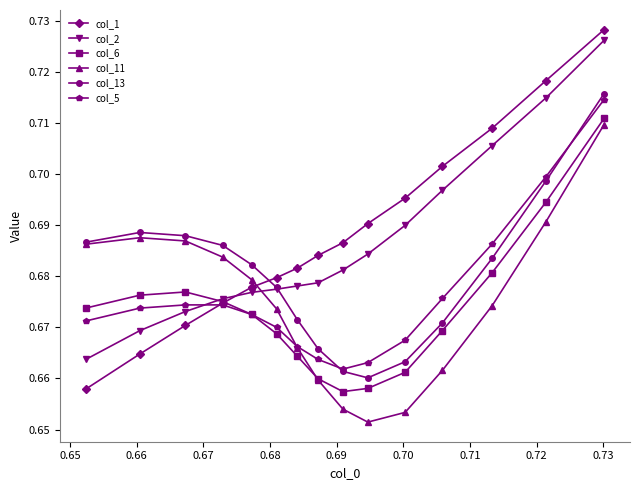

Which series has the largest range (max minus min)?

col_1